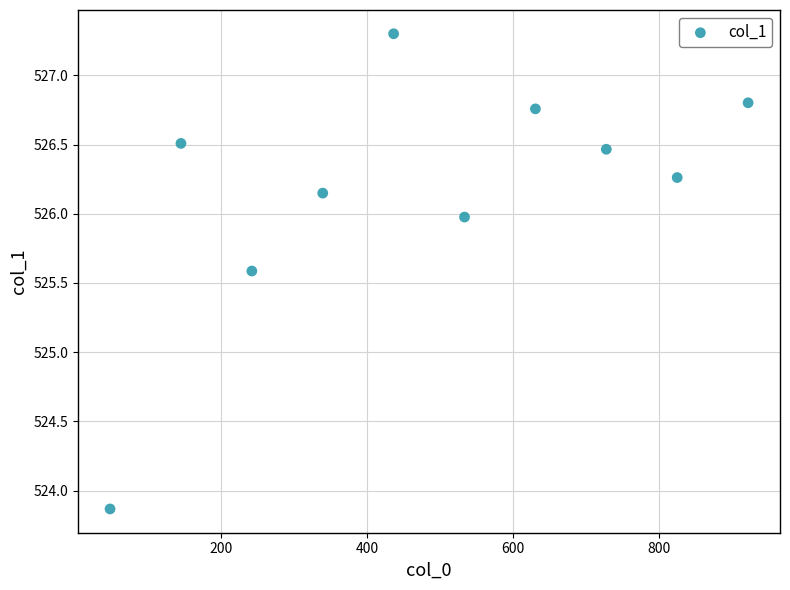

What Y value in the scatter plot is closest to 525?

525.6